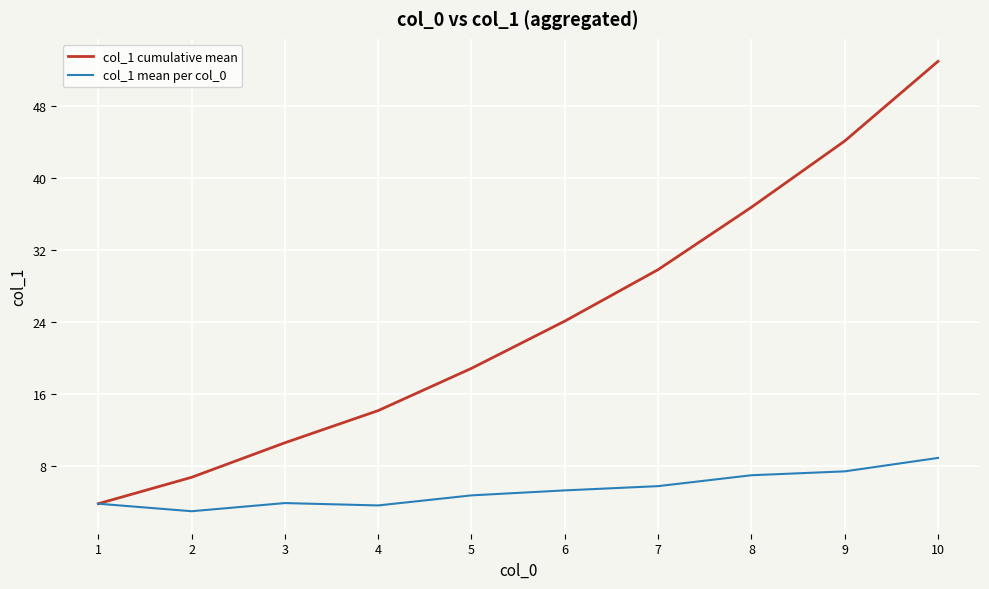

Which series has the largest total across all categories?

col_1 cumulative mean